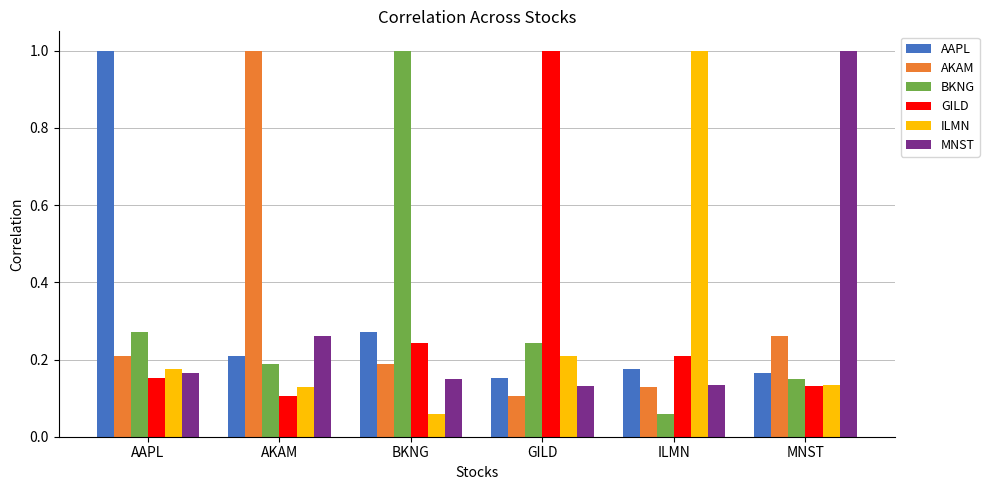

True or false: BKNG has a value of 0.1 at AAPL.

False